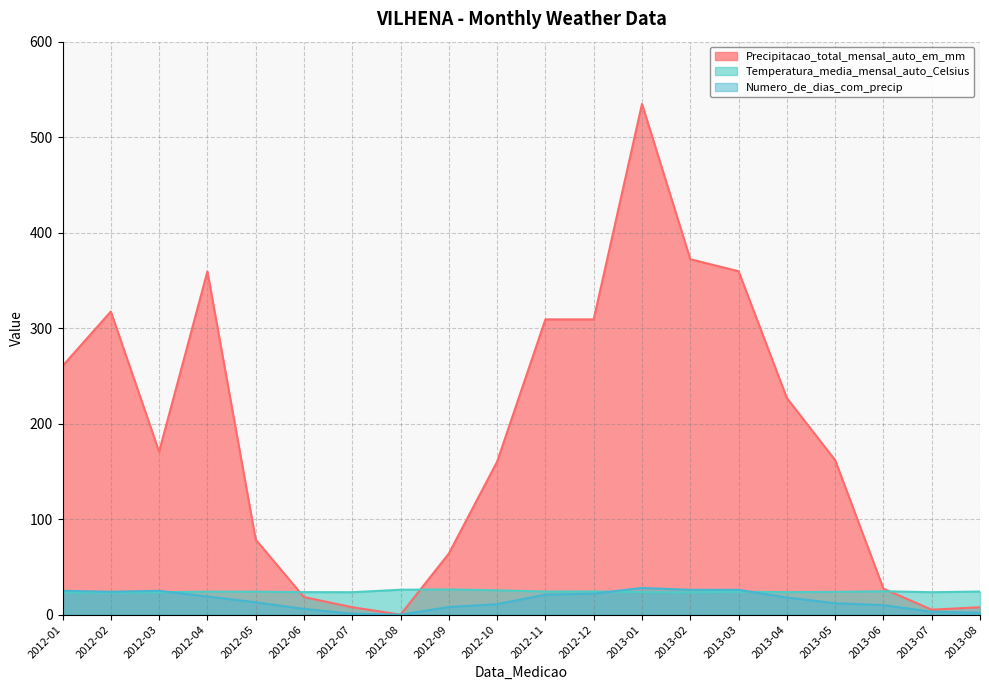

What is the label of the 2nd point from the right?

2013-07